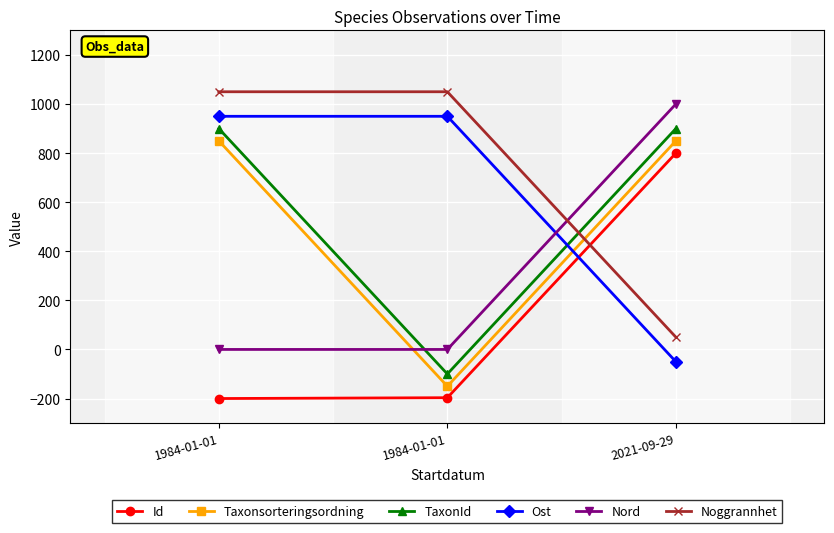

How many positive values does the TaxonId series have?

2